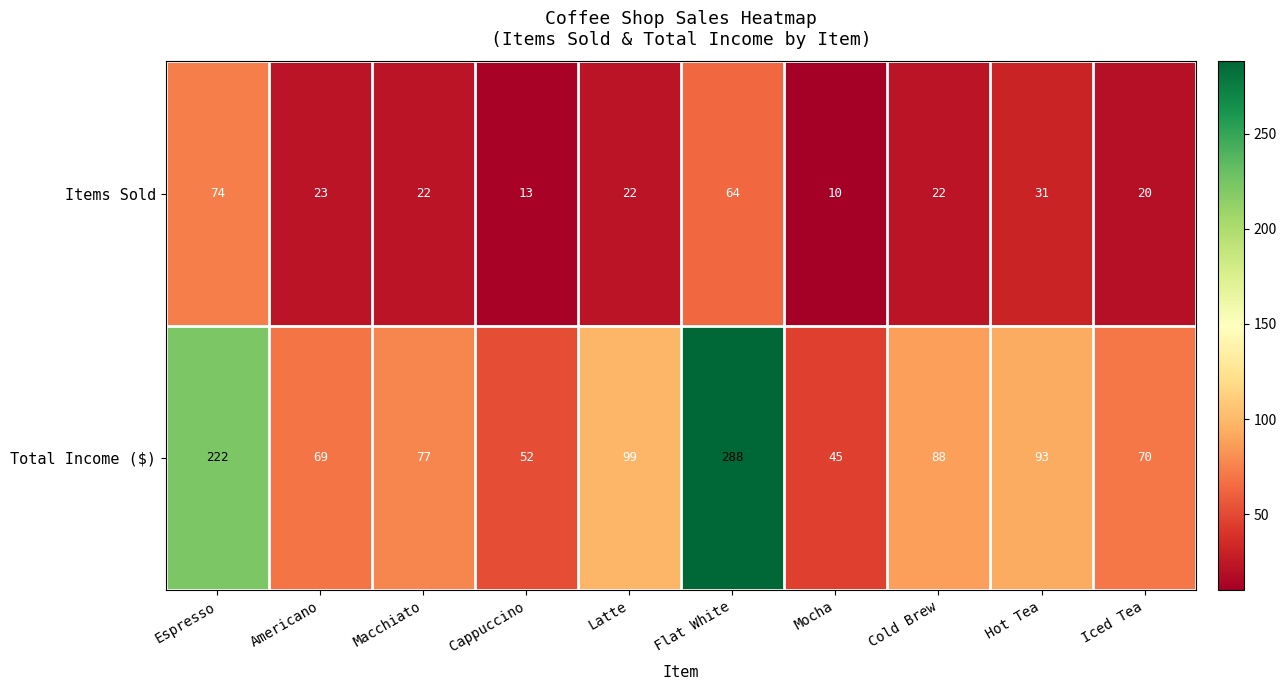

Is the value of Items Sold at Americano greater than the value of Total Income ($) at Hot Tea?

No